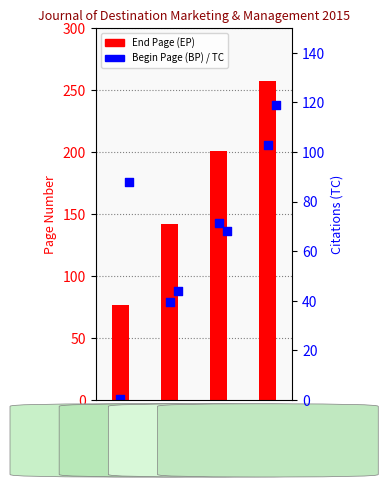

What is the total value across all series at DEC?

582